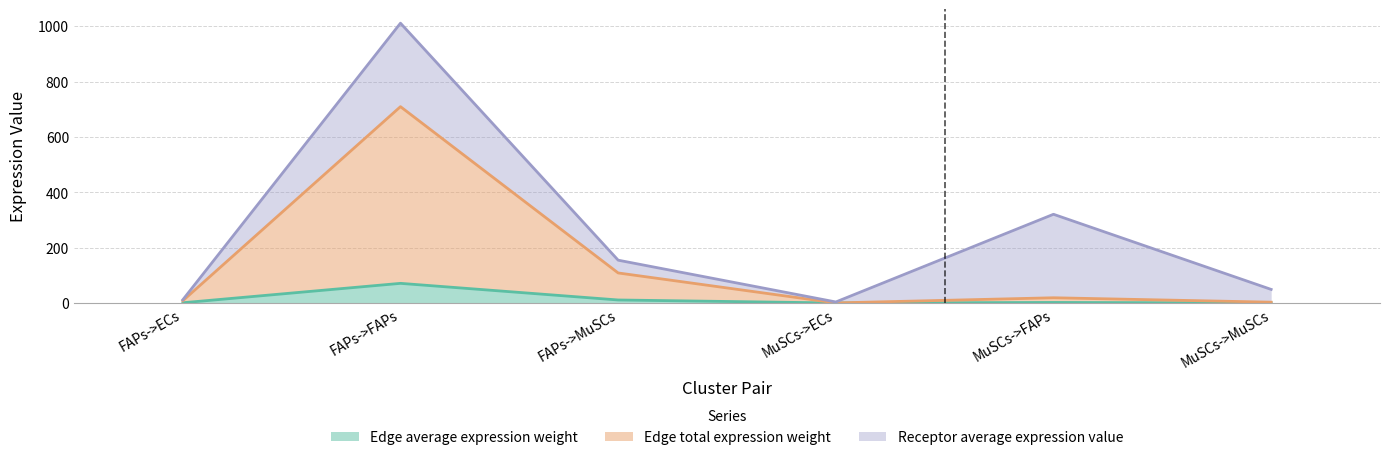

True or false: Edge average expression weight has more than 1 interior local peaks.

True